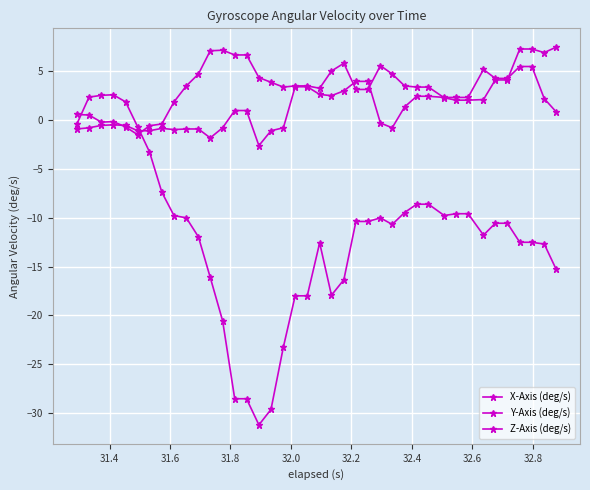

How many lines are shown in the chart?

3